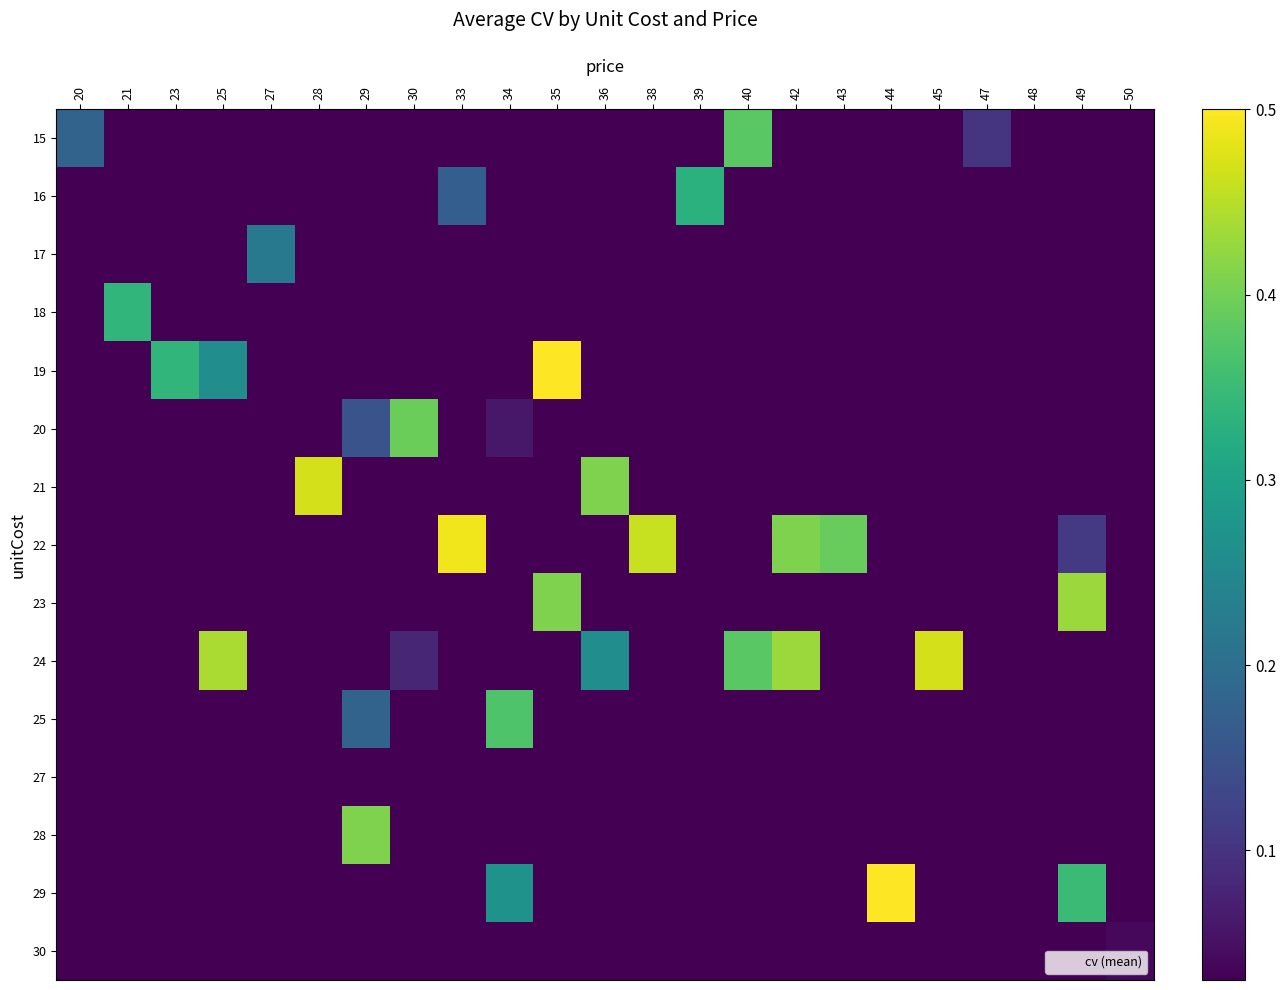

Which series has the largest total across all categories?

24